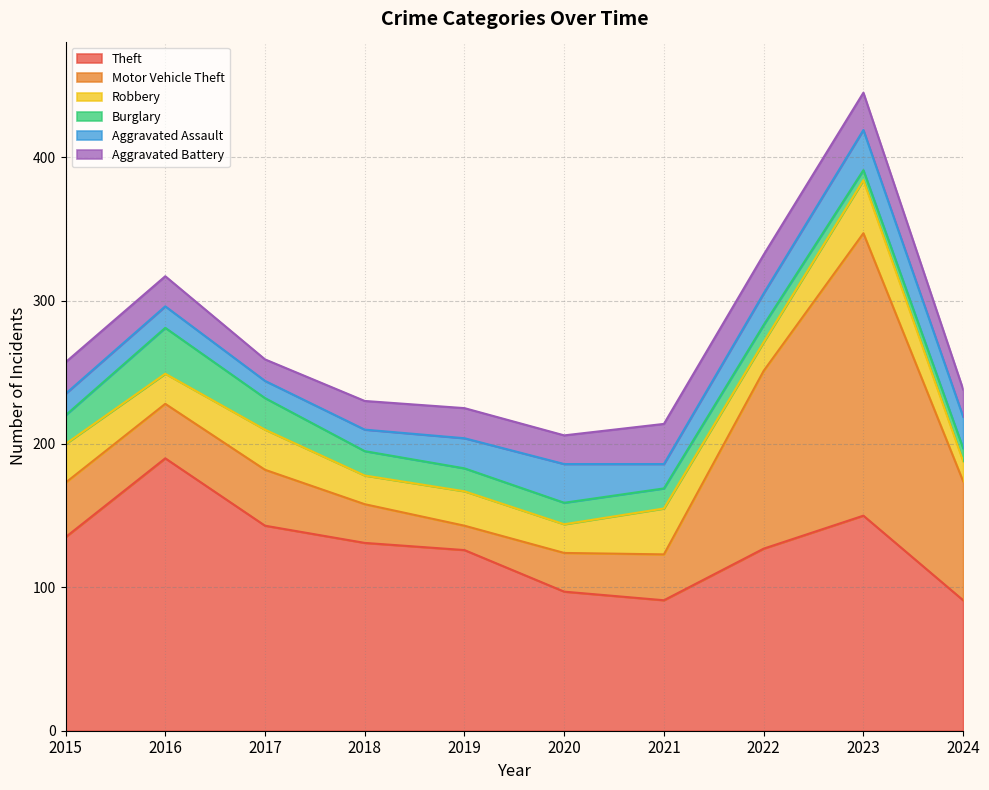

True or false: Burglary and Aggravated Battery intersect in this chart.

True